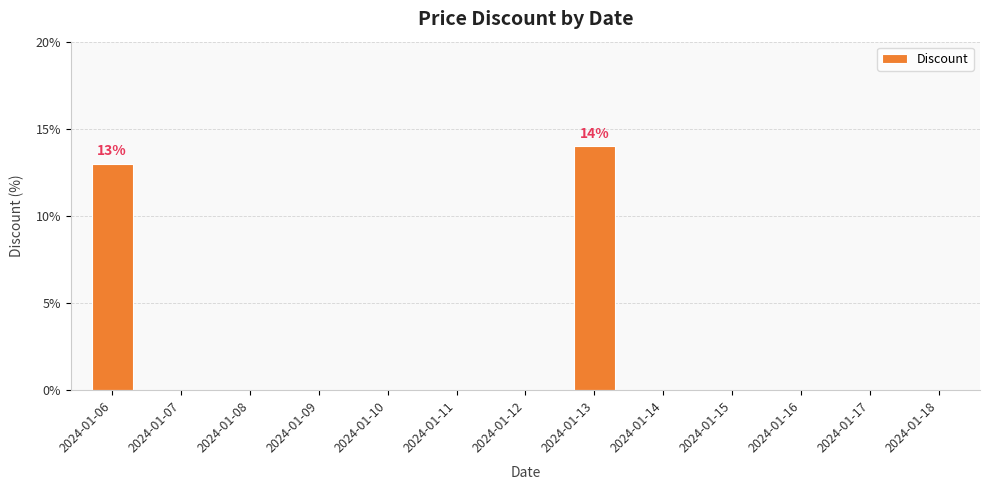

Is it true that the value at 2024-01-16 is 0?

True